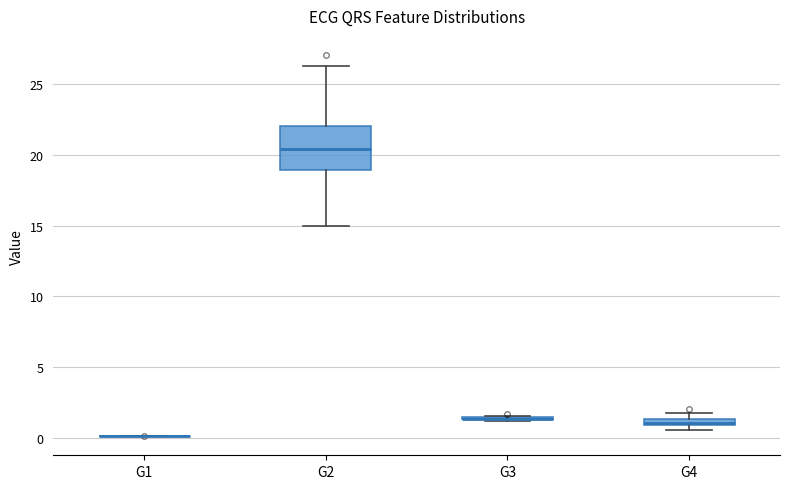

Which box is the tallest, from its lower edge to its upper edge?

G2